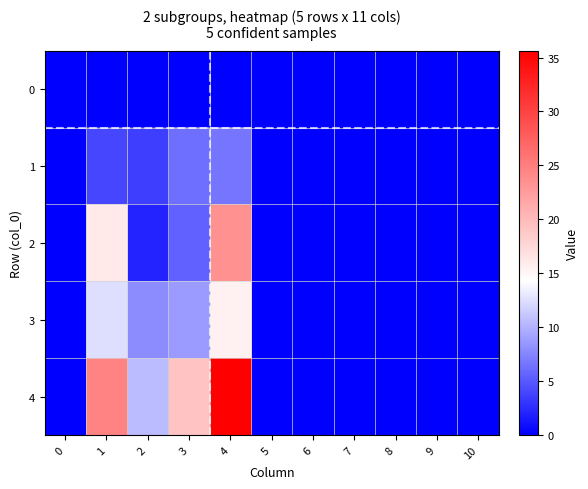

Reading left to right, extract all data points from this chart.

0: 0=0.0	1=0.0	2=0.0	3=0.0	4=0.0	5=0.0	6=0.0	7=0.0	8=0.0	9=0.0	10=0.0
1: 0=0.0	1=4.0	2=3.5	3=6.1	4=6.6	5=0.0	6=0.0	7=0.0	8=0.0	9=0.0	10=0.0
2: 0=0.0	1=16.1	2=2.1	3=5.4	4=23.4	5=0.0	6=0.0	7=0.0	8=0.0	9=0.0	10=0.0
3: 0=0.0	1=12.5	2=7.9	3=8.8	4=15.3	5=0.0	6=0.0	7=0.0	8=0.0	9=0.0	10=0.0
4: 0=0.0	1=24.6	2=10.5	3=19.2	4=35.6	5=0.0	6=0.0	7=0.0	8=0.0	9=0.0	10=0.0